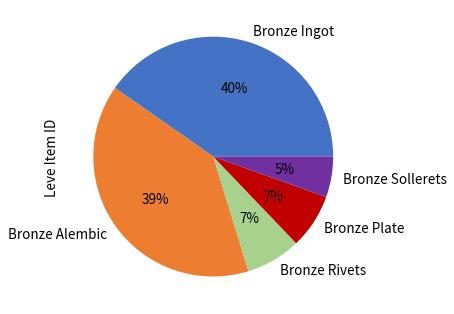

To the nearest percent, what is the average slice percentage?

20%